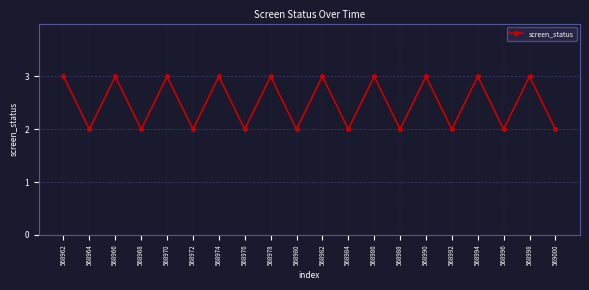

Count the values in the range 2 to 3.

20